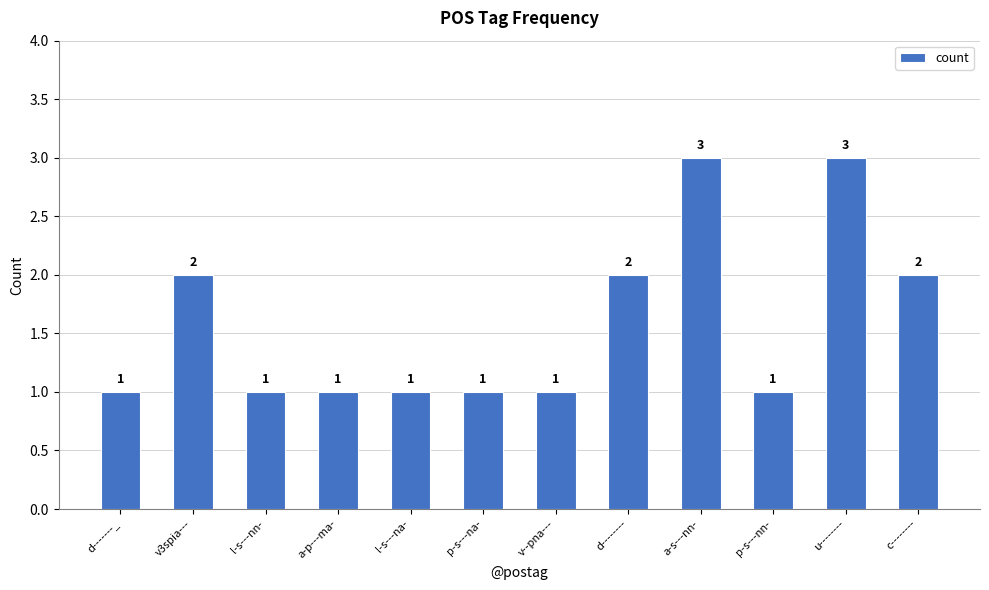

How many bars are there in total?

12